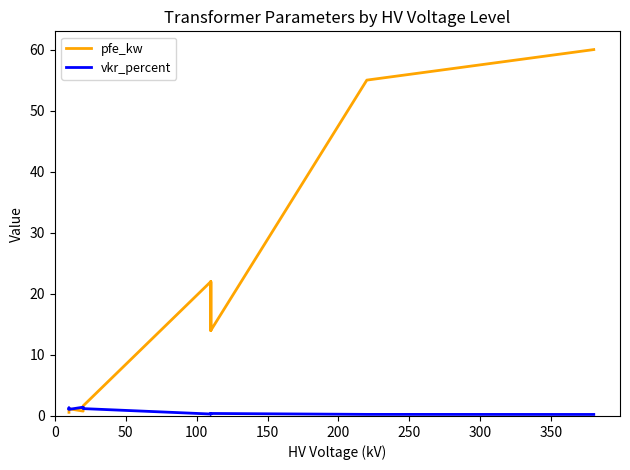

How many lines are shown in the chart?

2